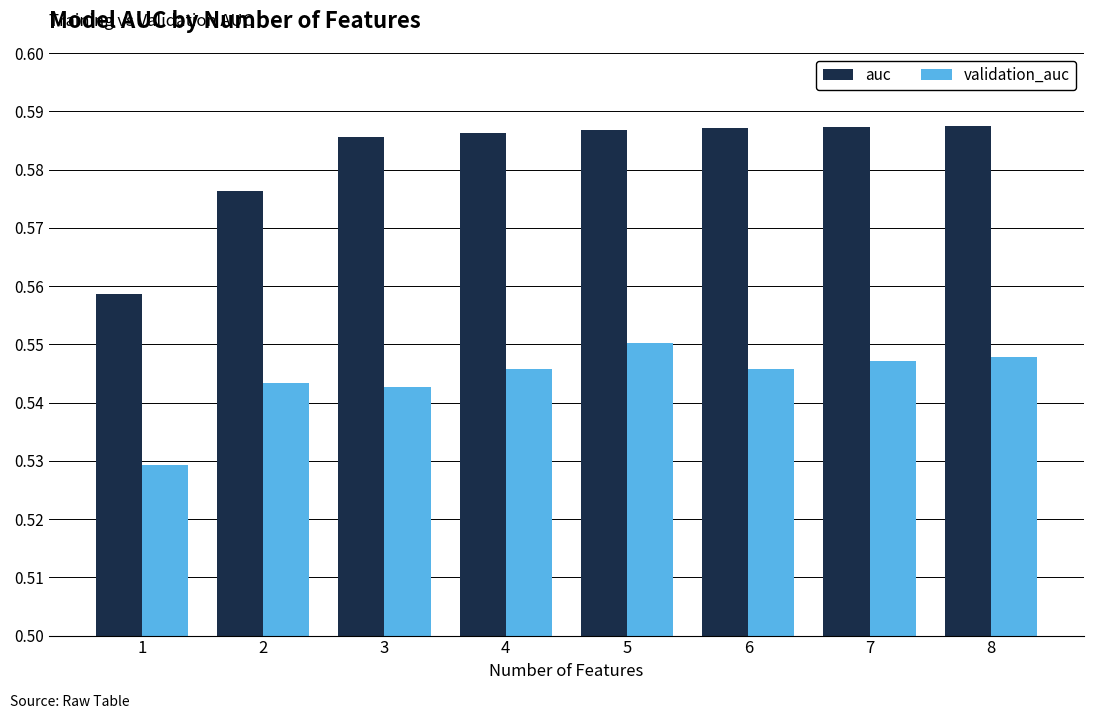

Rank the series by their maximum value, from highest to lowest.

auc, validation_auc